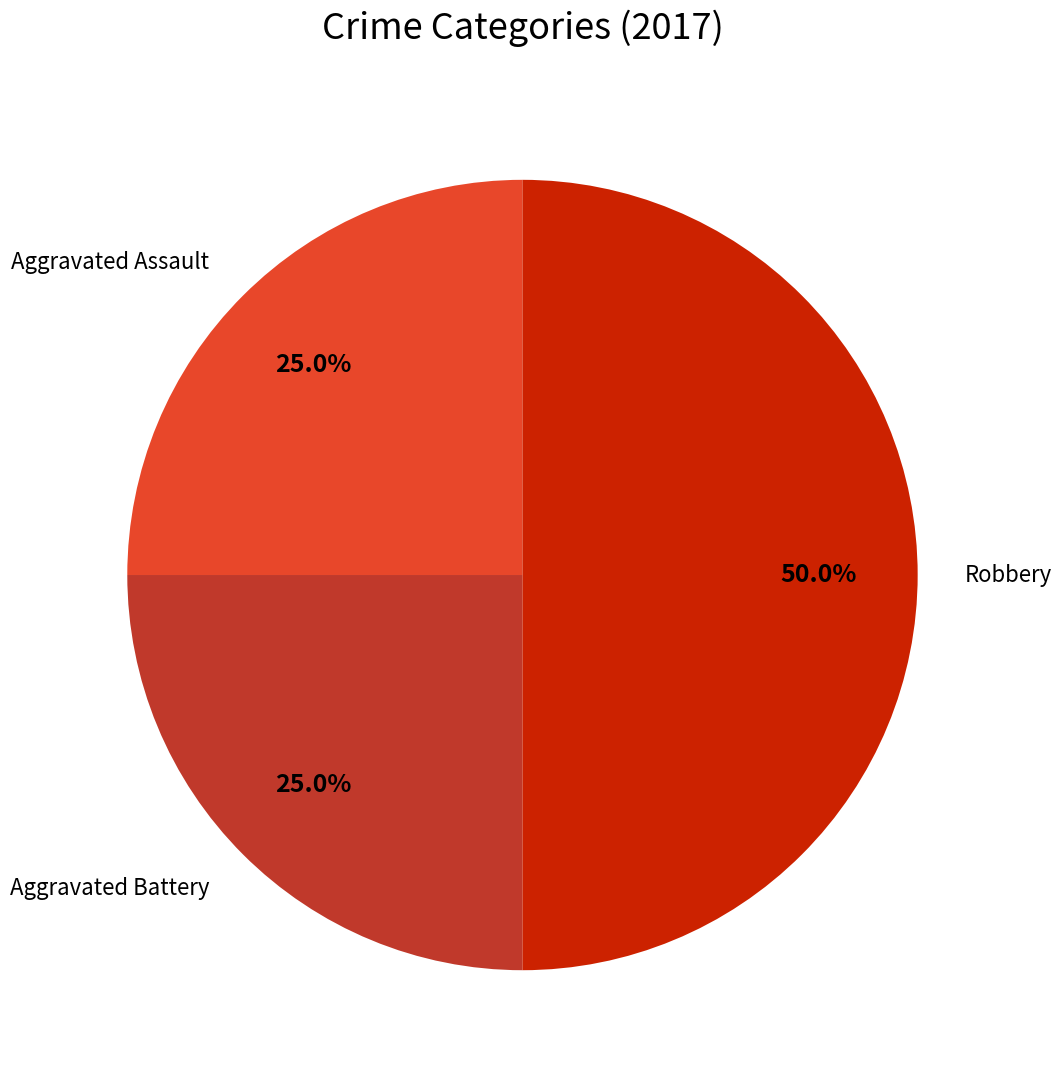

Does Aggravated Battery account for over 50% of the chart?

No